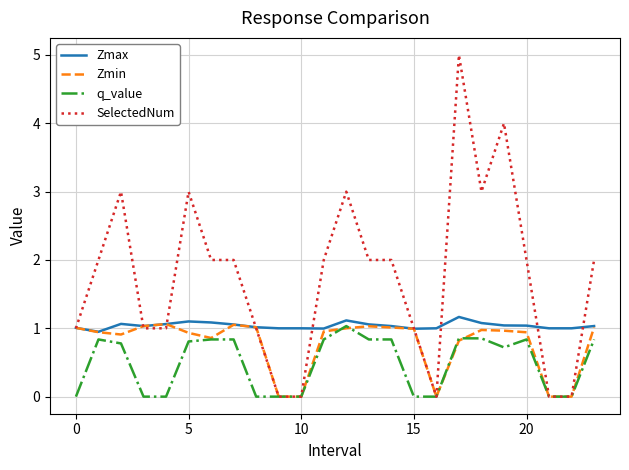

What is the maximum value shown in the chart?

5.0